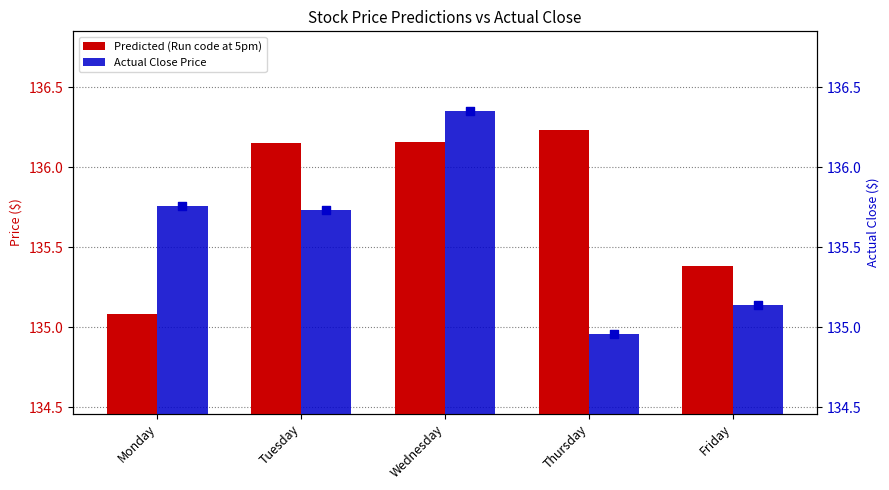

Which series reaches the minimum Y coordinate?

Actual Close Price